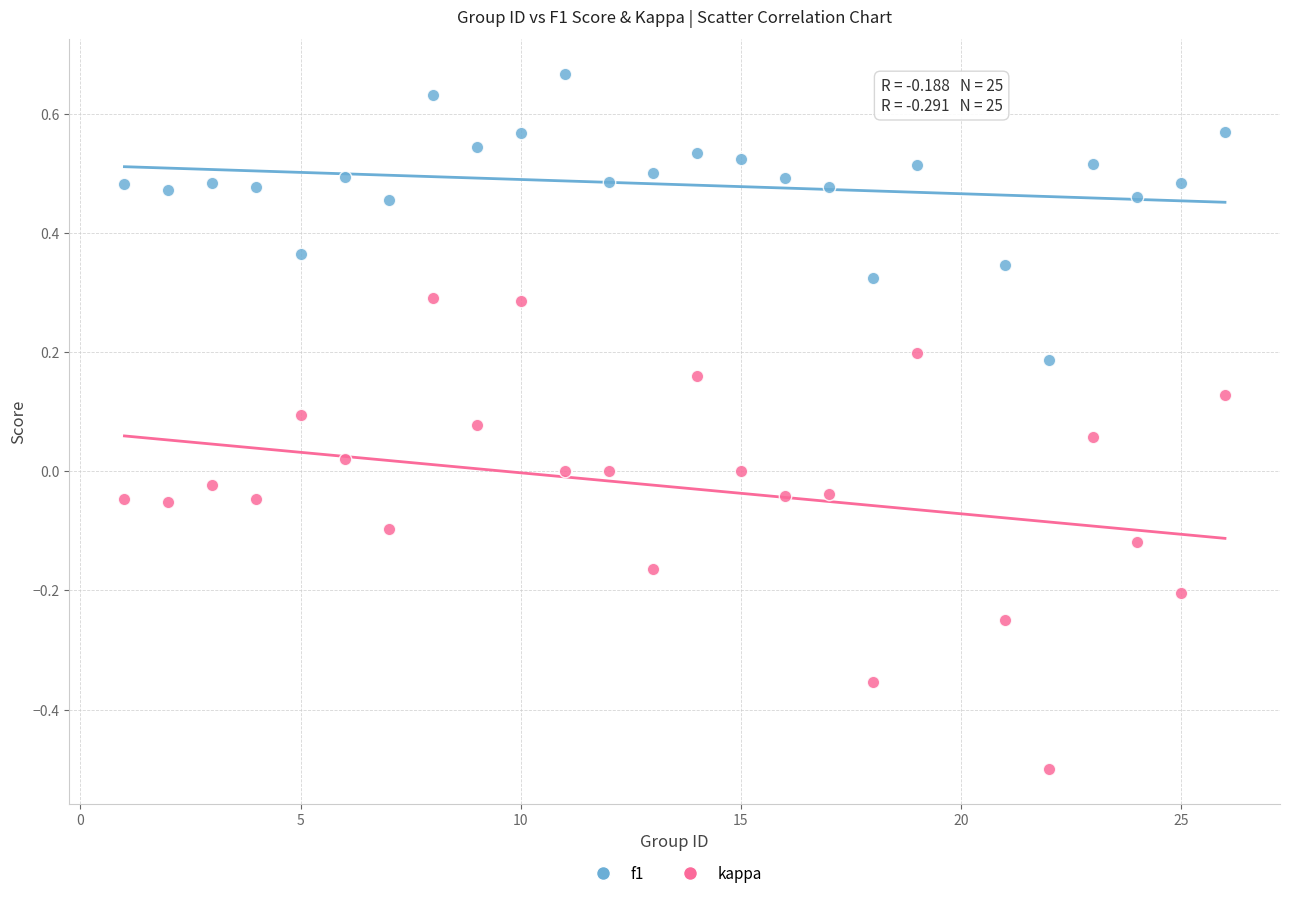

Which series contains the highest Y value?

f1